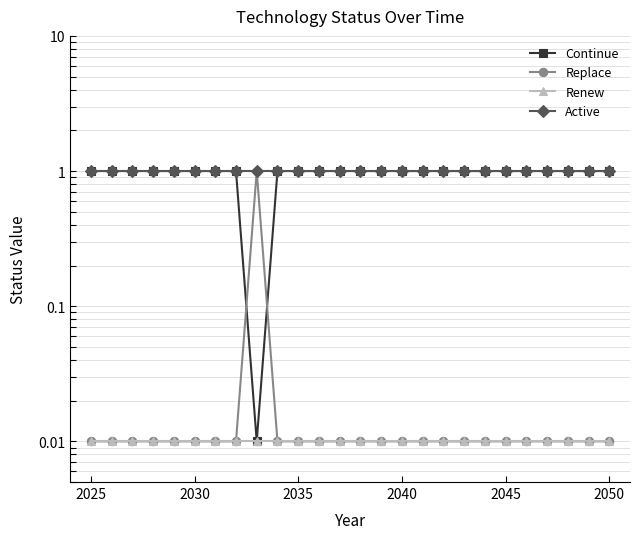

The value of Continue at 2035 is 0.2. True or false?

False